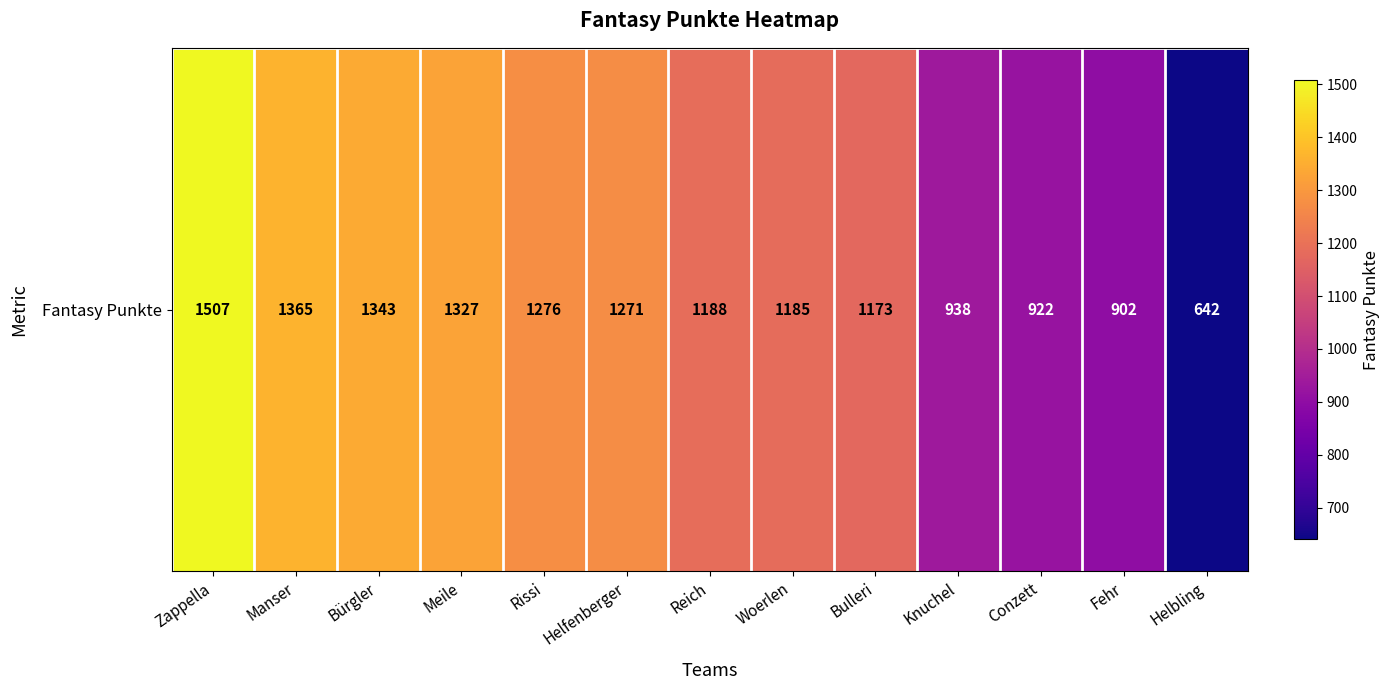

How many categories are shown in the chart?

13